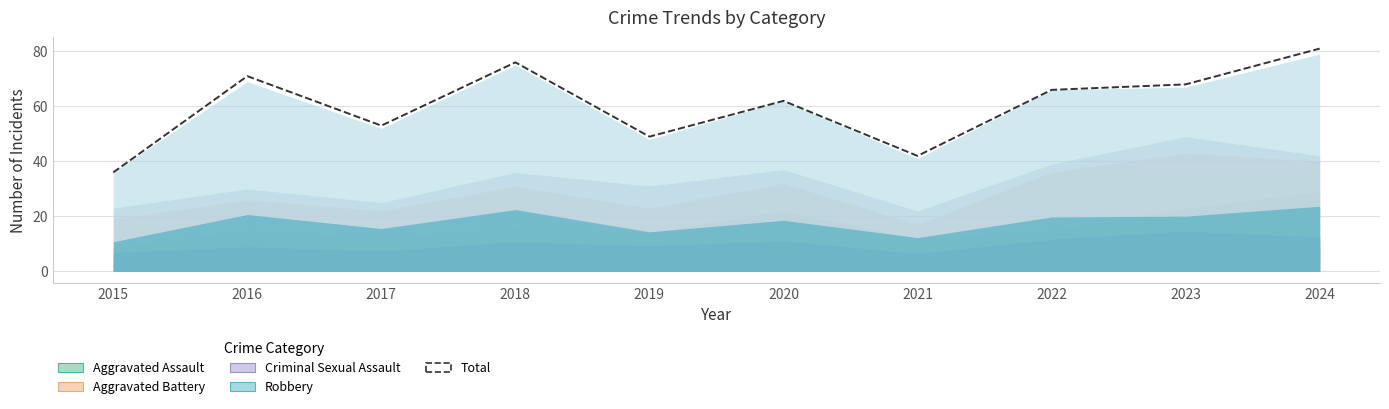

What is the ratio of the value at 2024 to the value at 2020?

1.3